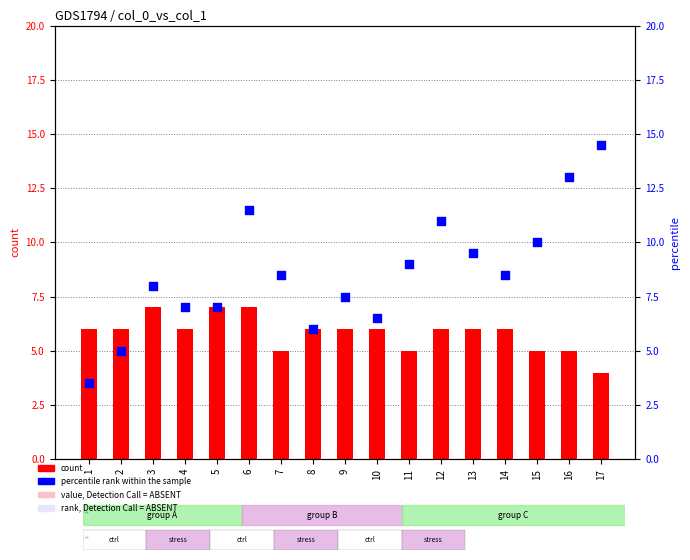

At how many categories does at least one series exceed 10?

4